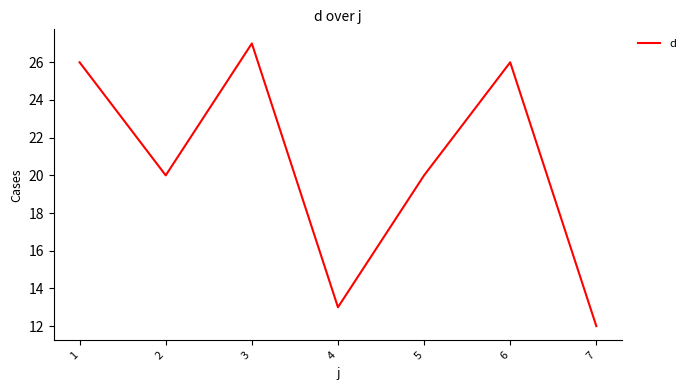

What is the difference between the second highest and minimum values?

14